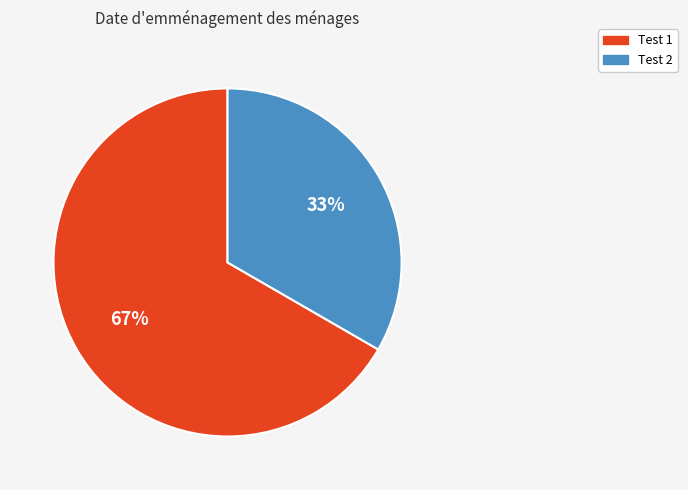

True or false: Test 1 accounts for 67% of the total.

True